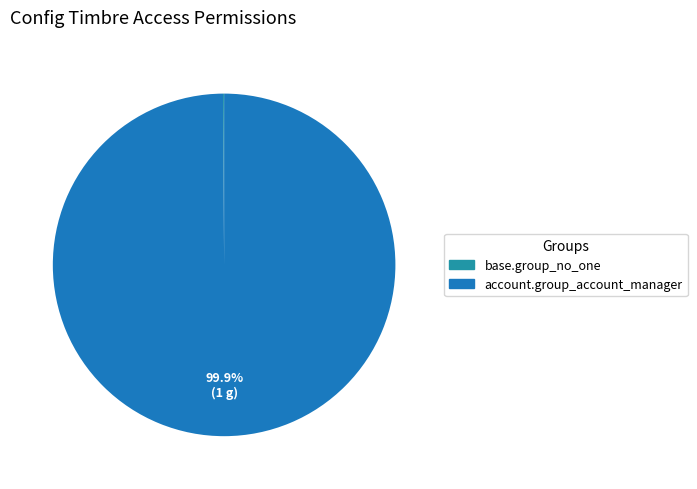

To the nearest percent, what is the difference between the largest and smallest slice percentages?

100%